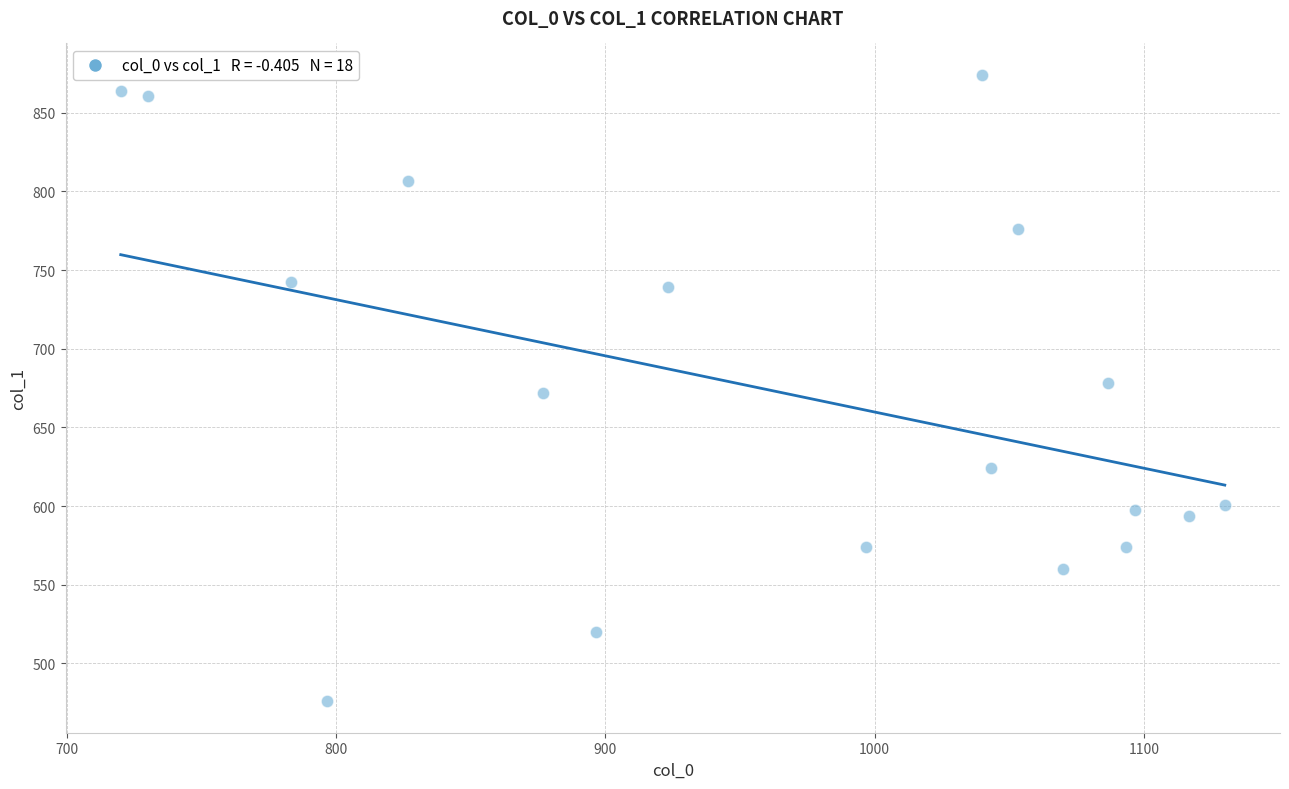

What is the range of X values (max minus min)?

410.0